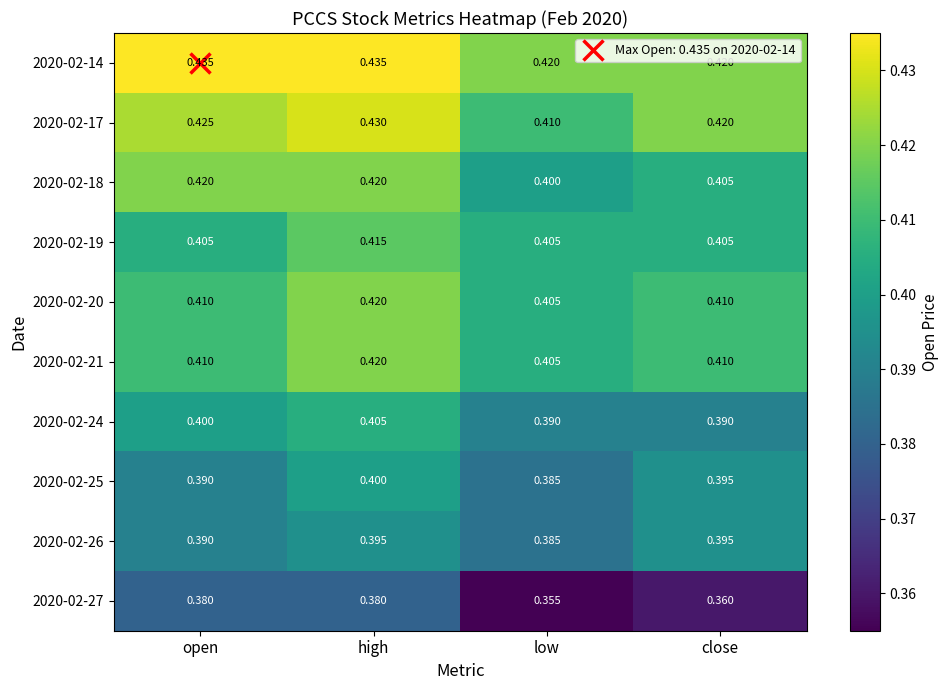

At which label is 2020-02-17 closest to 0?

low